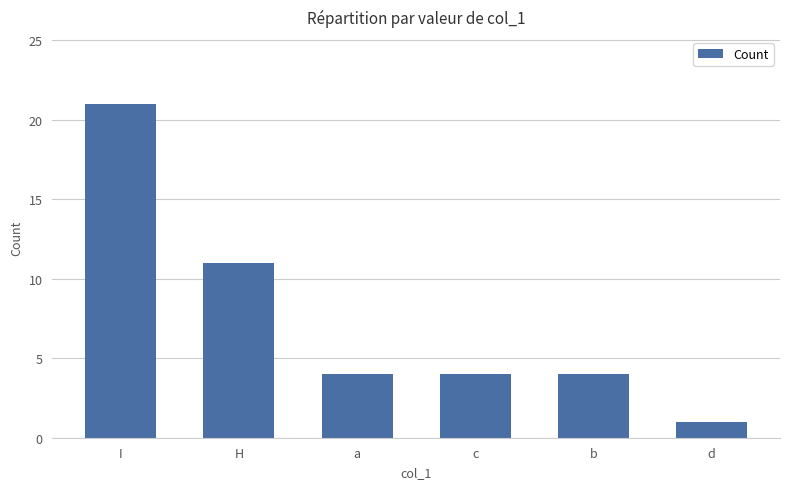

What is the label of the 5th bar from the left?

b